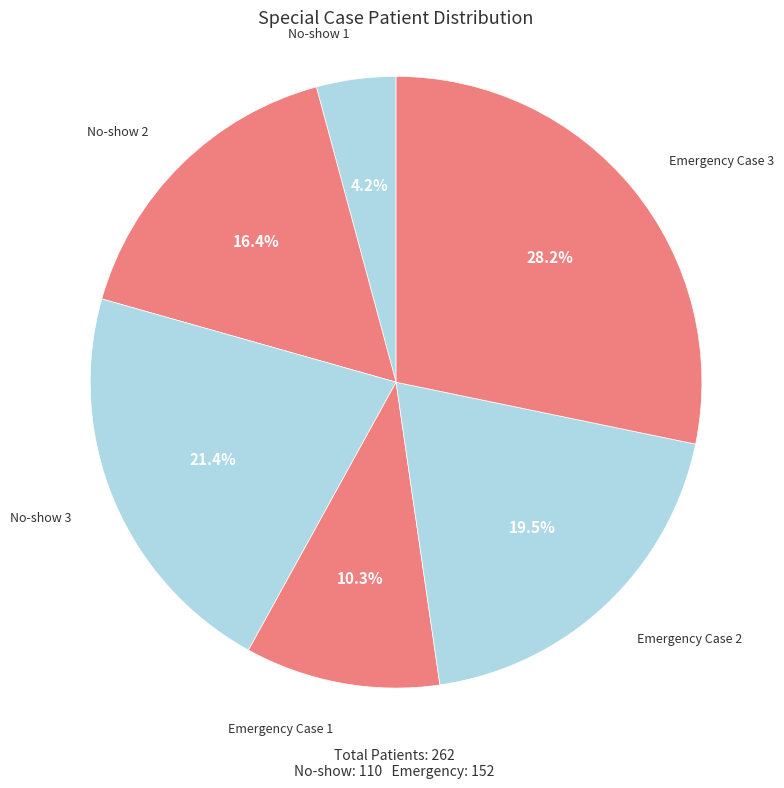

To the nearest percent, what is the difference between the largest and smallest slice percentages?

24%